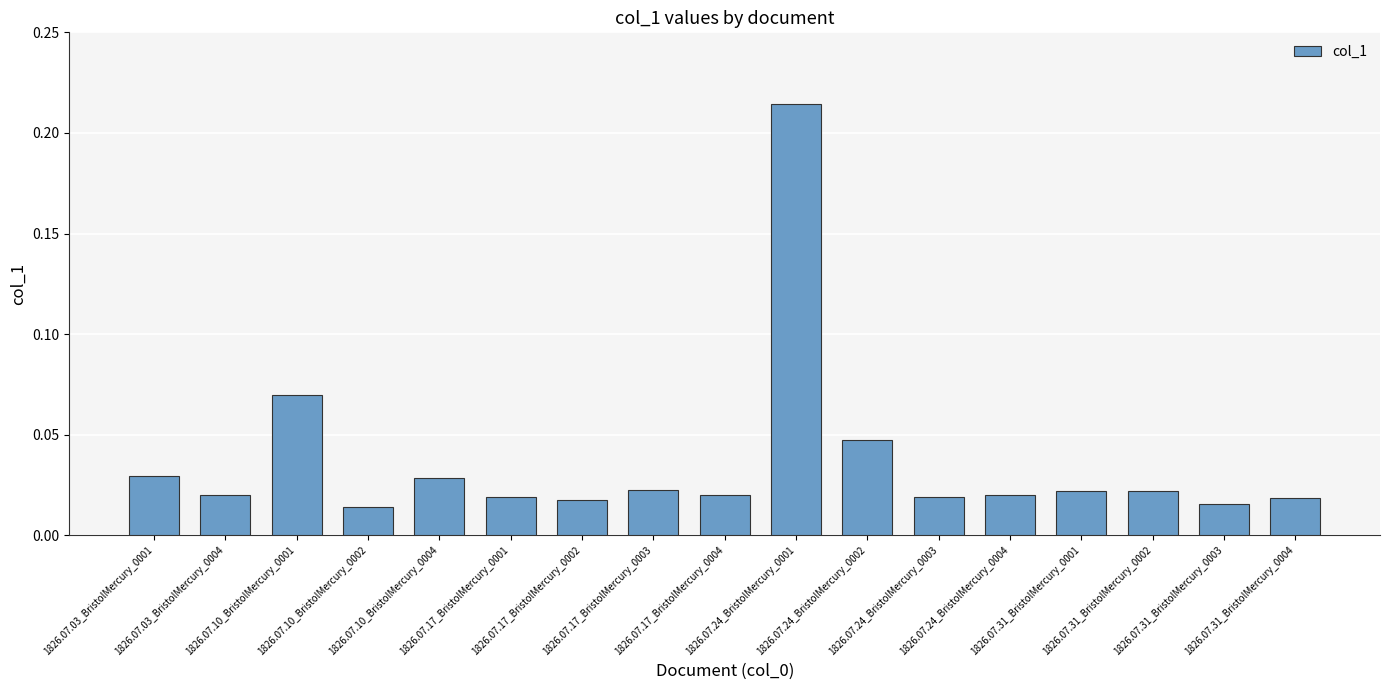

Is it true that the value at 1826.07.10_BristolMercury_0002 is 0.0?

False